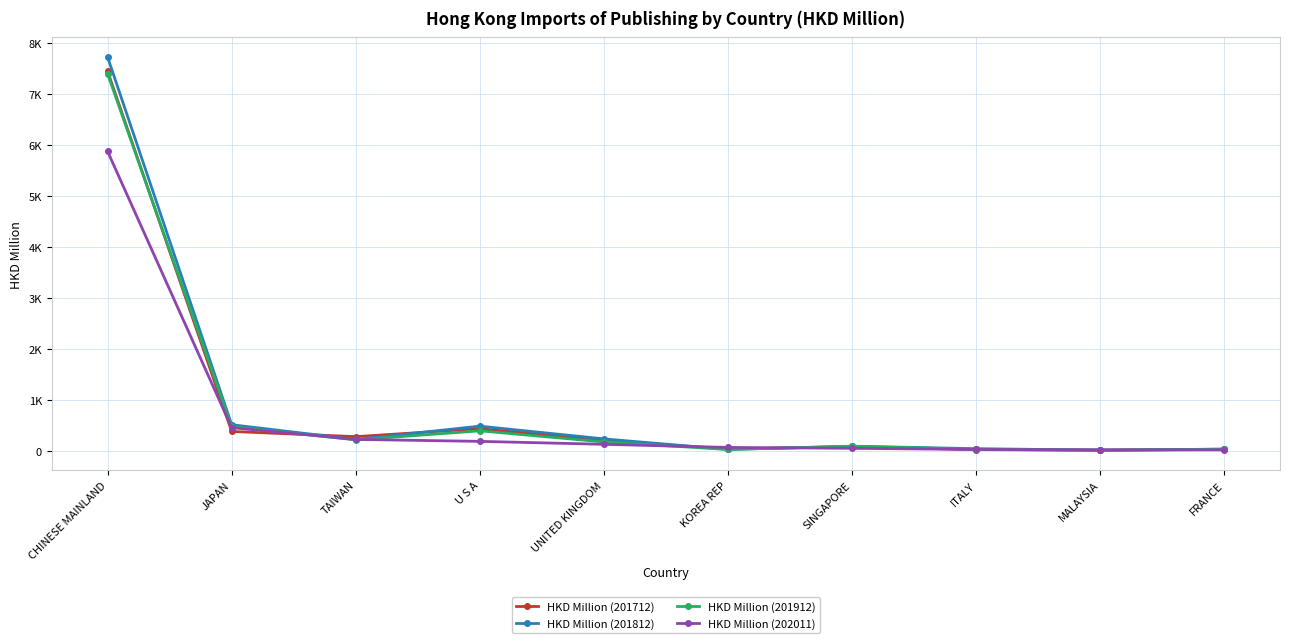

Is this an area chart (filled region under the line)?

No